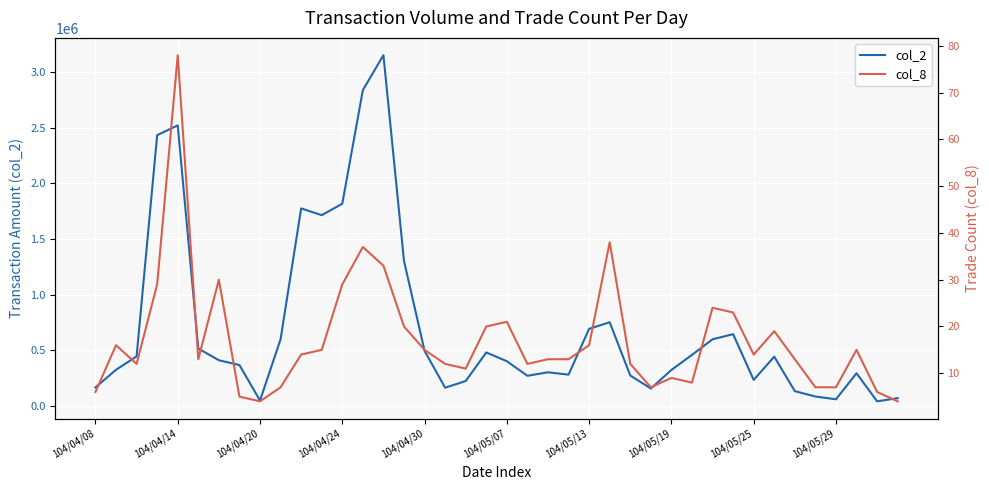

Which series has the largest total across all categories?

col_2